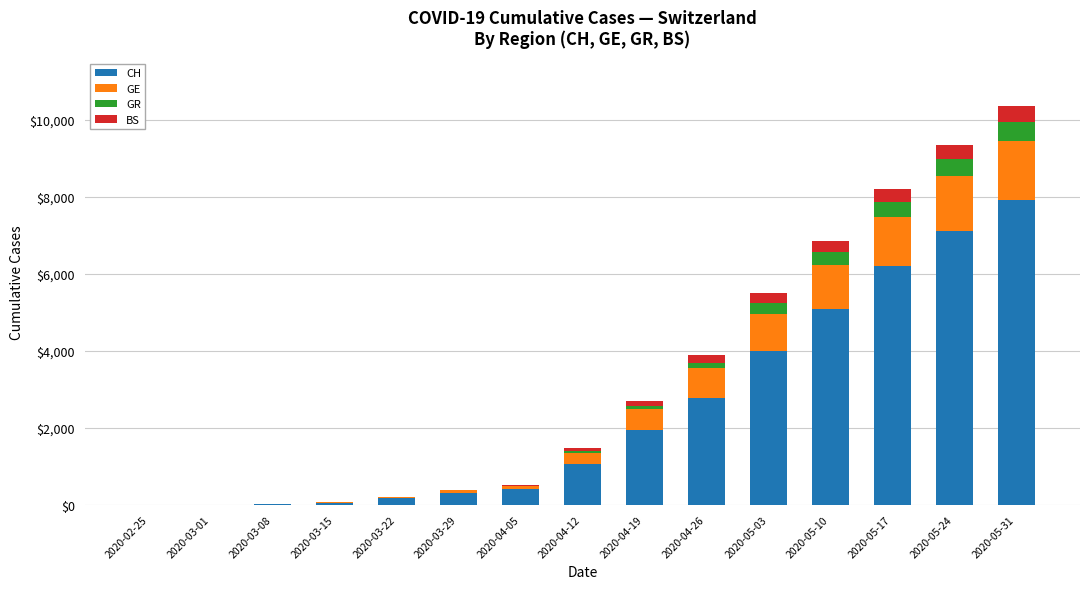

At which category is the sum across all series the highest?

2020-05-31